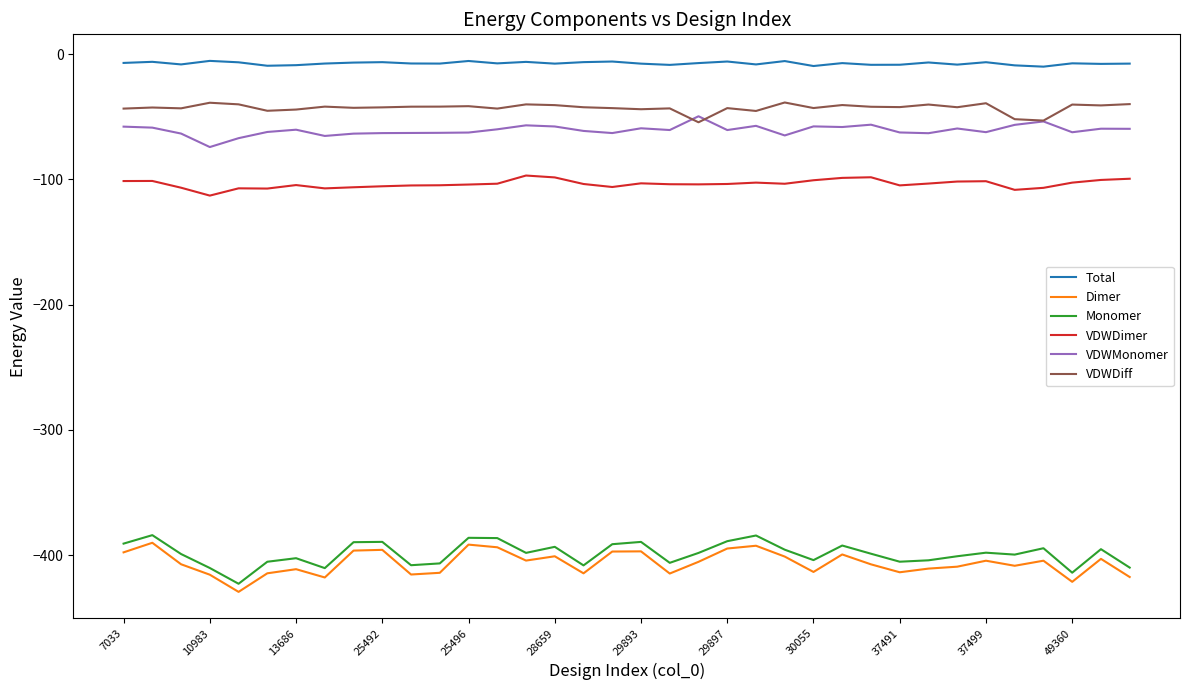

What is the difference between the maximum and minimum values in the Total series?

4.6